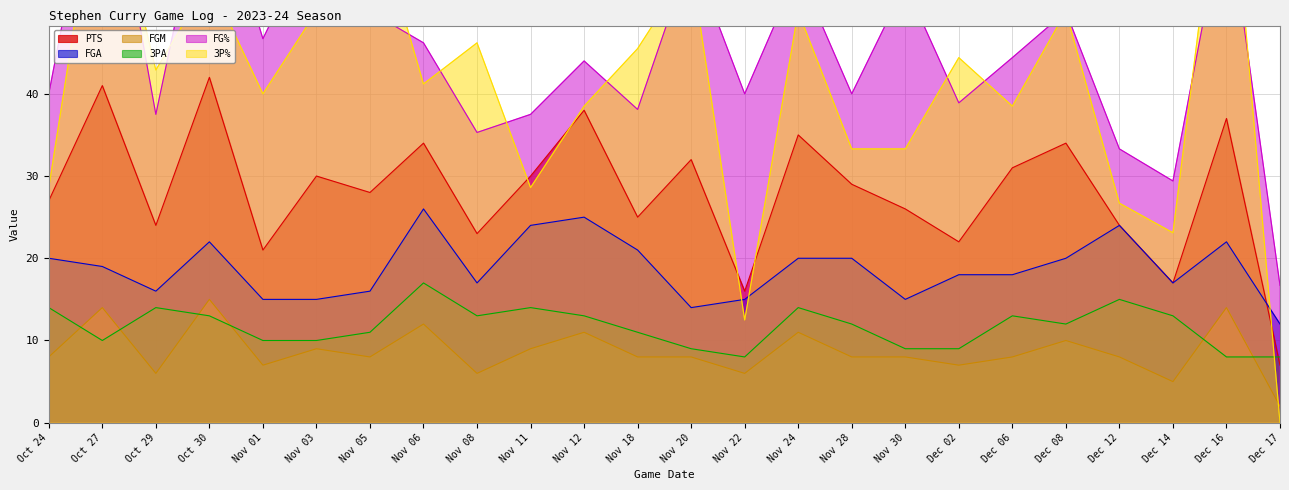

What is the approximate value of 3P% at Dec 08?

50.0